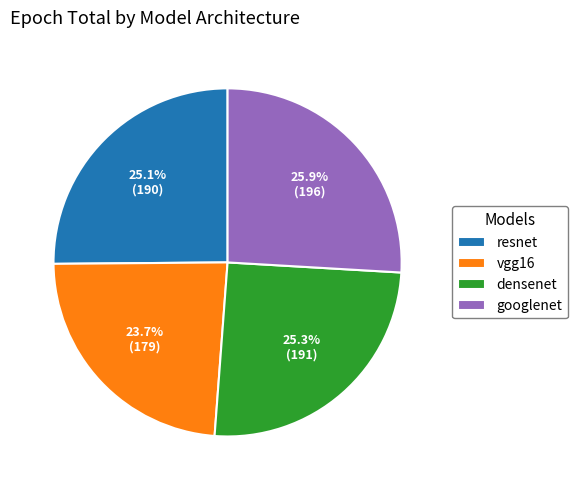

The googlenet slice represents 26% of the pie. True or false?

True